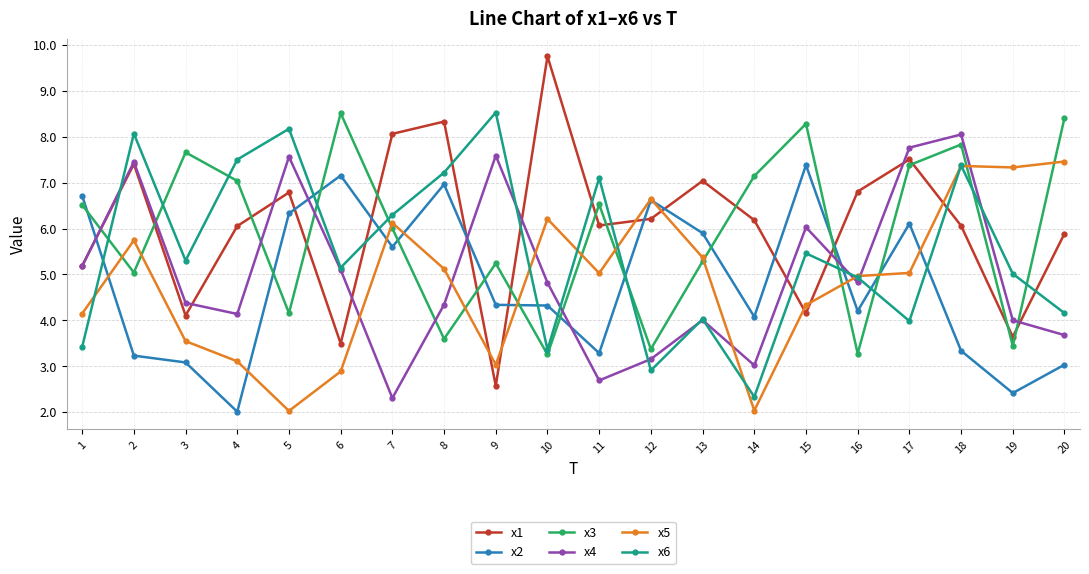

Does the chart display data point markers on the line(s)?

Yes